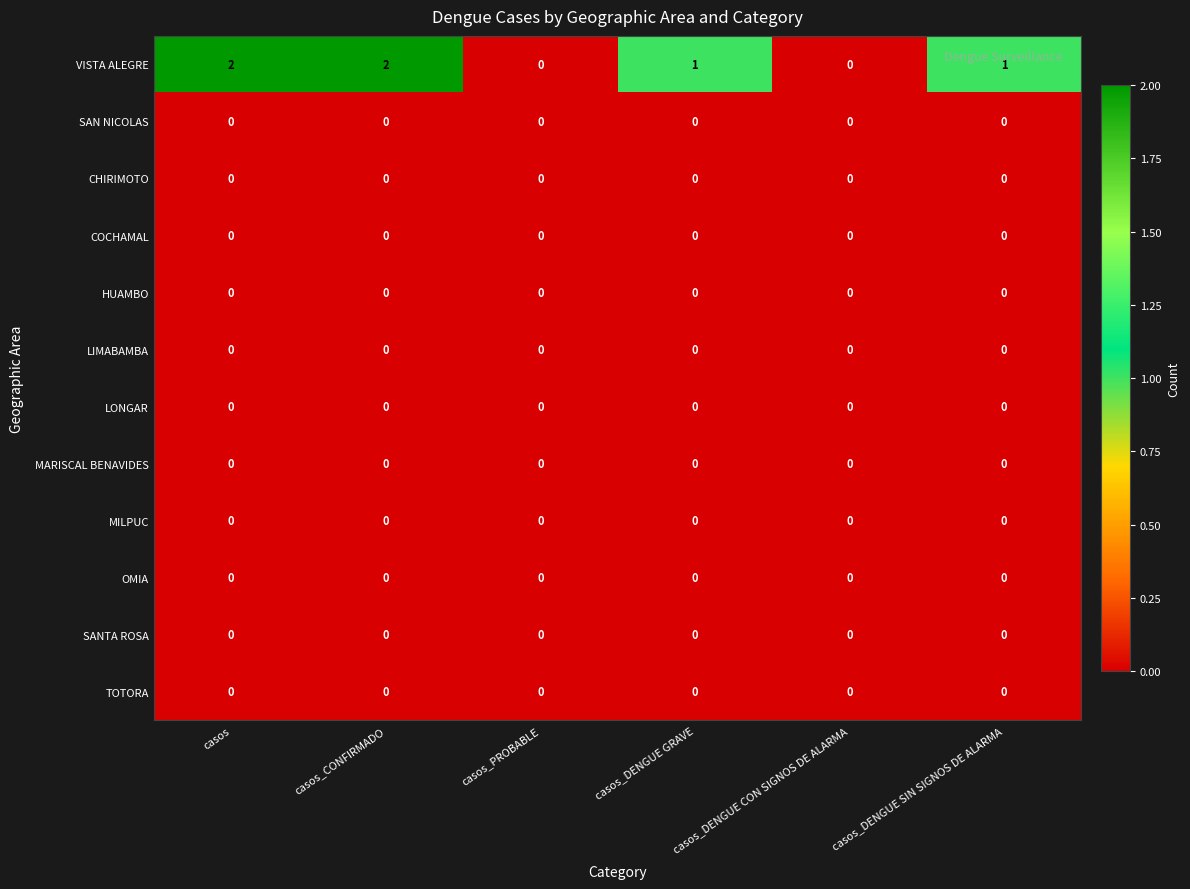

The CHIRIMOTO series shows 0 at casos. True or false?

True